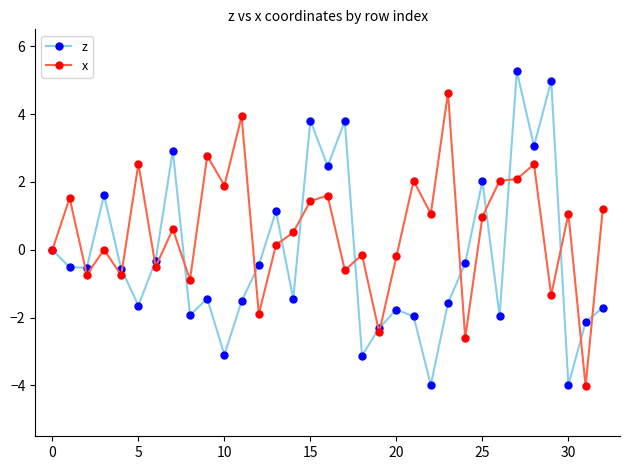

What are all the series names shown in the legend?

z, x